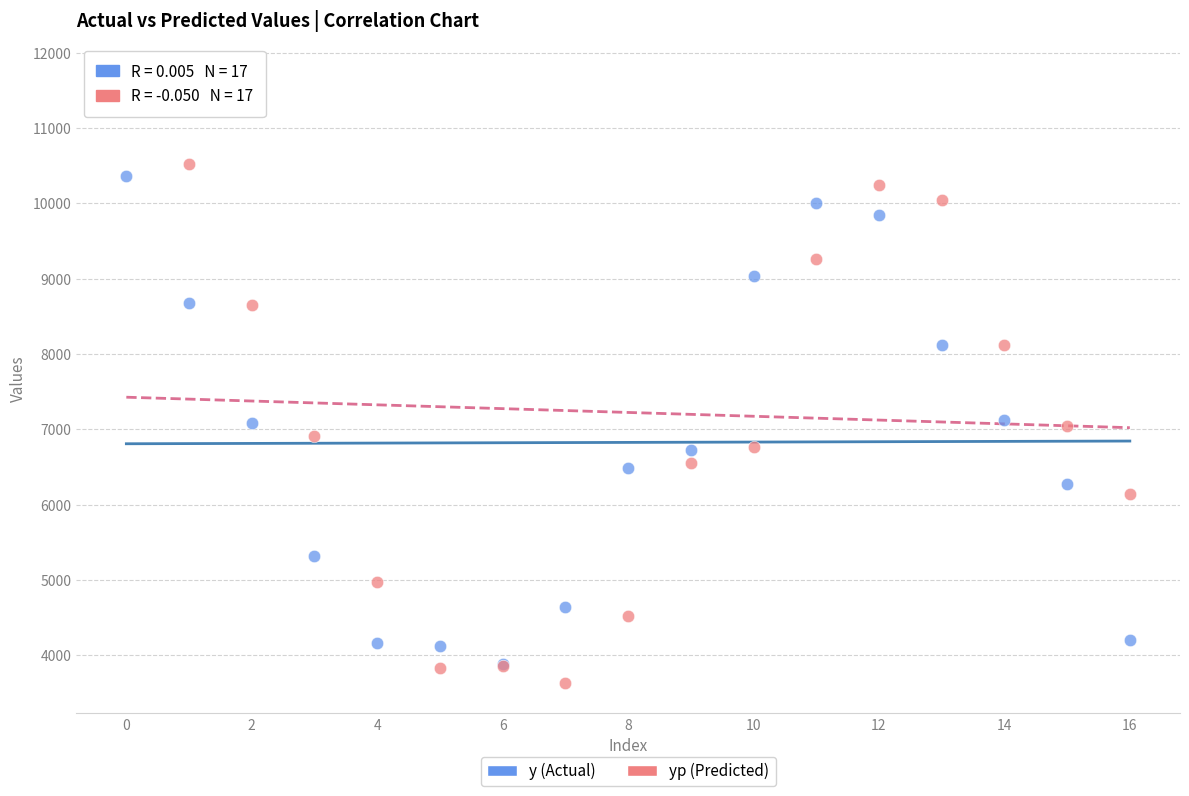

What are all the series names shown in the legend?

y (Actual), yp (Predicted)